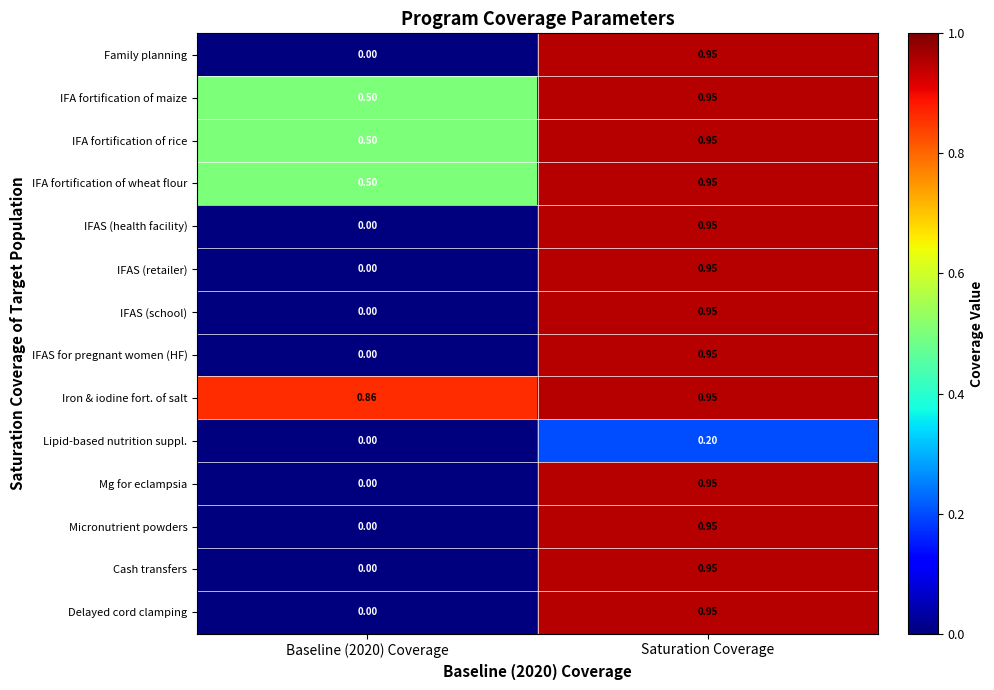

What is the difference between the highest and lowest values at Saturation Coverage?

0.8